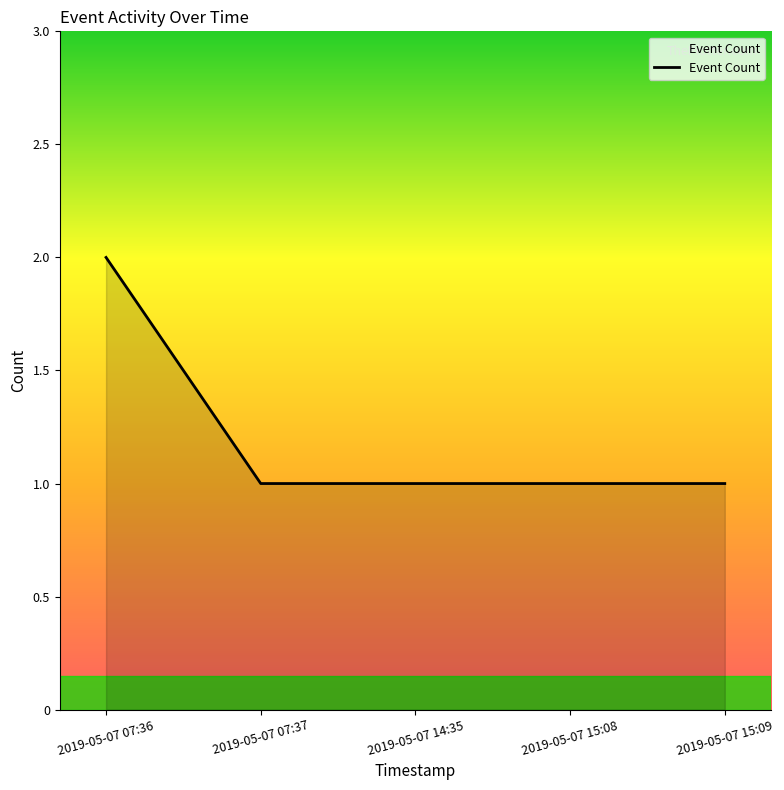

What is the minimum value shown in the chart?

1